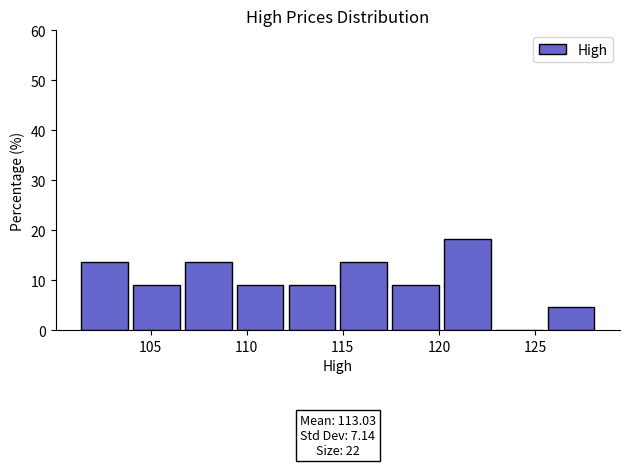

Which range on the x-axis has the tallest bar?

120.0 to 123.0